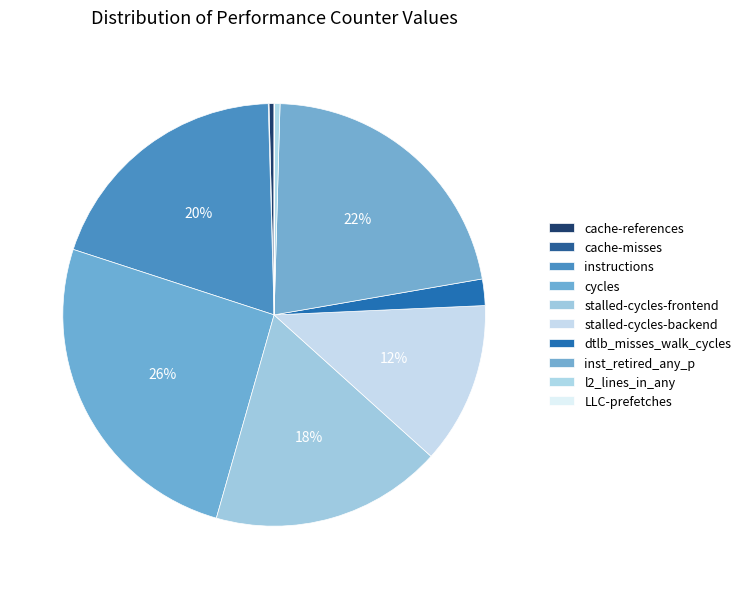

Which slice is the largest?

cycles